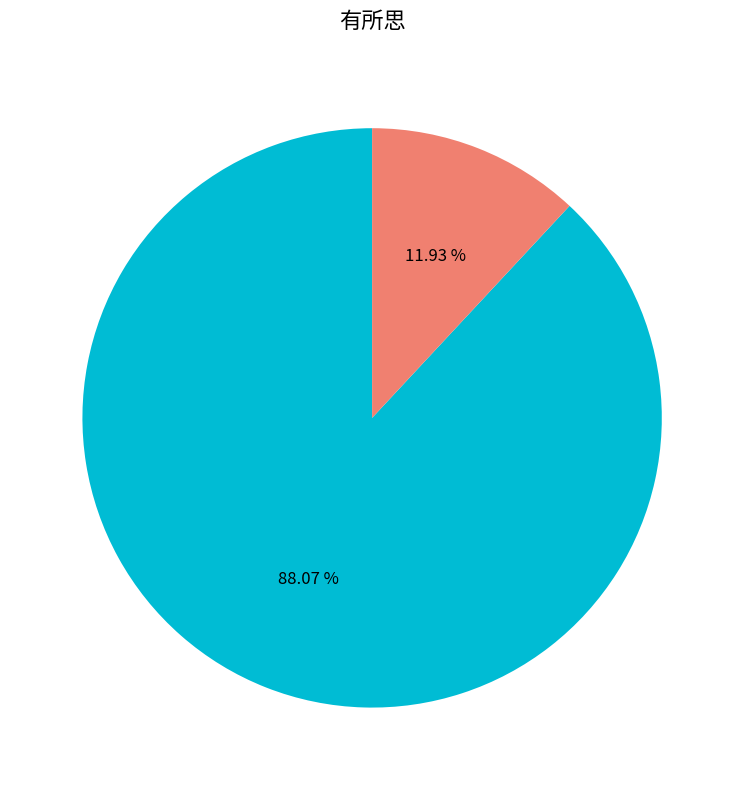

Does any single category account for the majority?

Yes